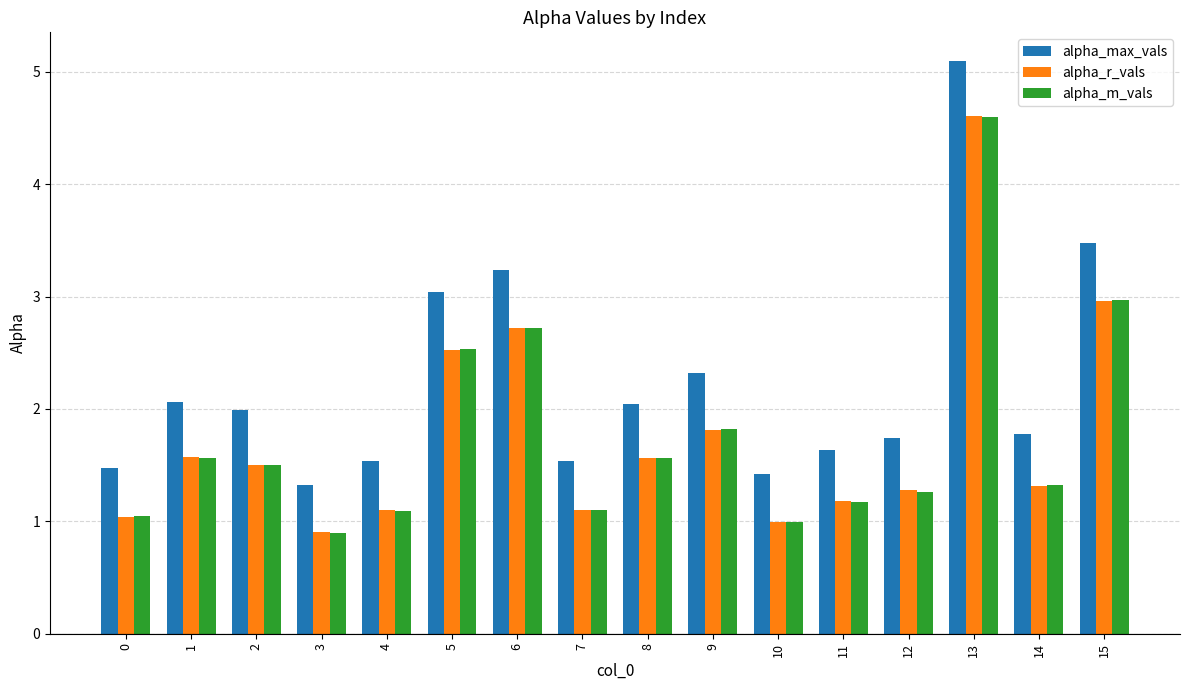

What are all the series names shown in the legend?

alpha_max_vals, alpha_r_vals, alpha_m_vals